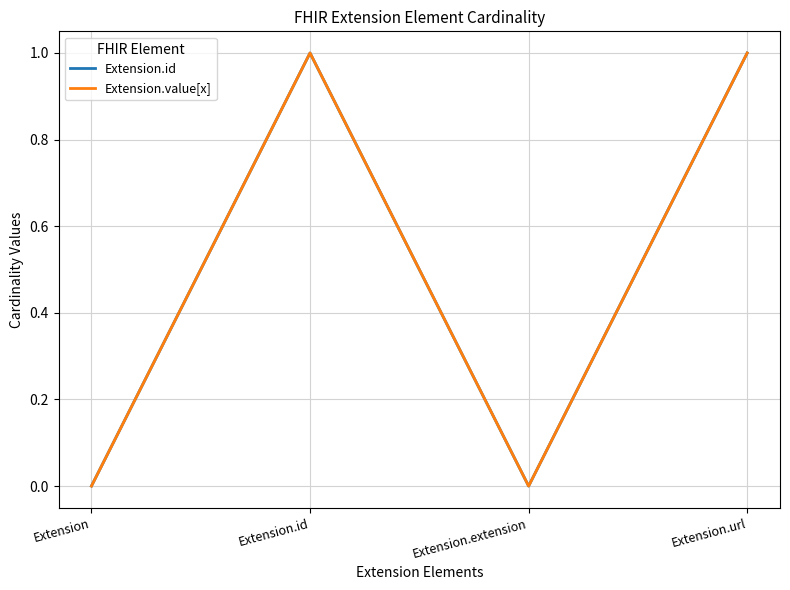

How many lines are shown in the chart?

2